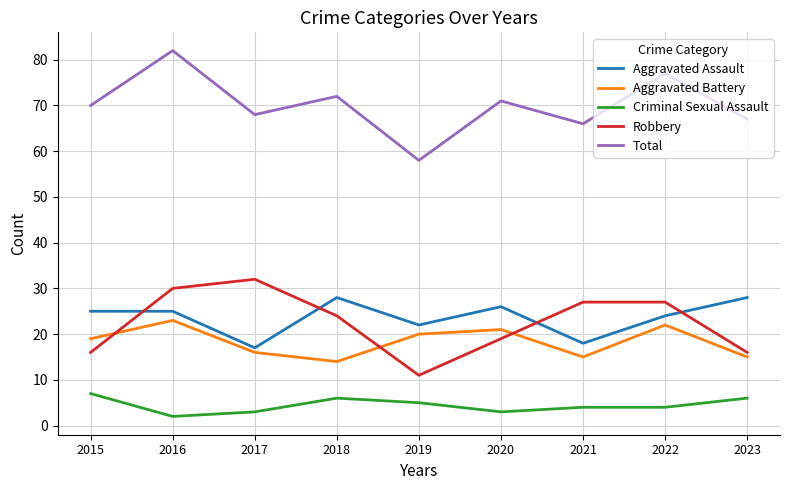

Which series changed the most between 2021 and 2022?

Total